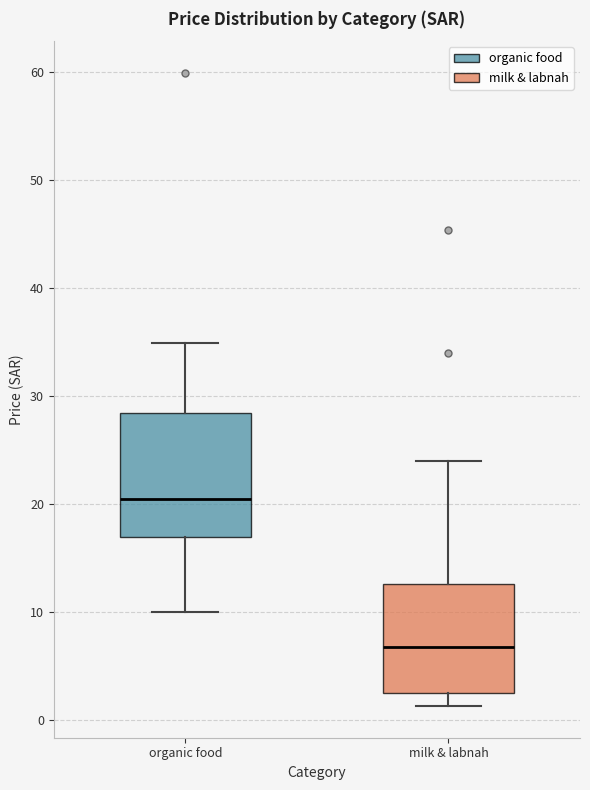

Which box's median line is the highest?

organic food